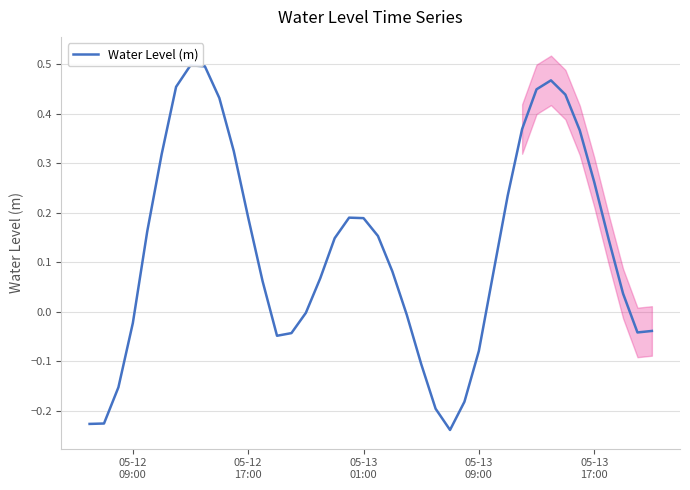

How many positive values are there?

25